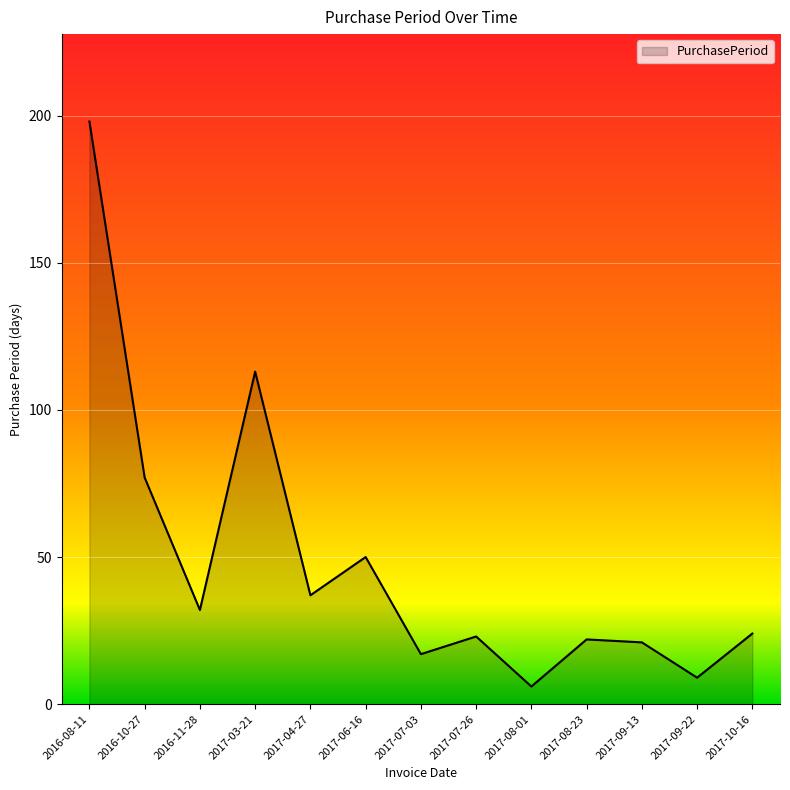

What is the sum of all values?

629